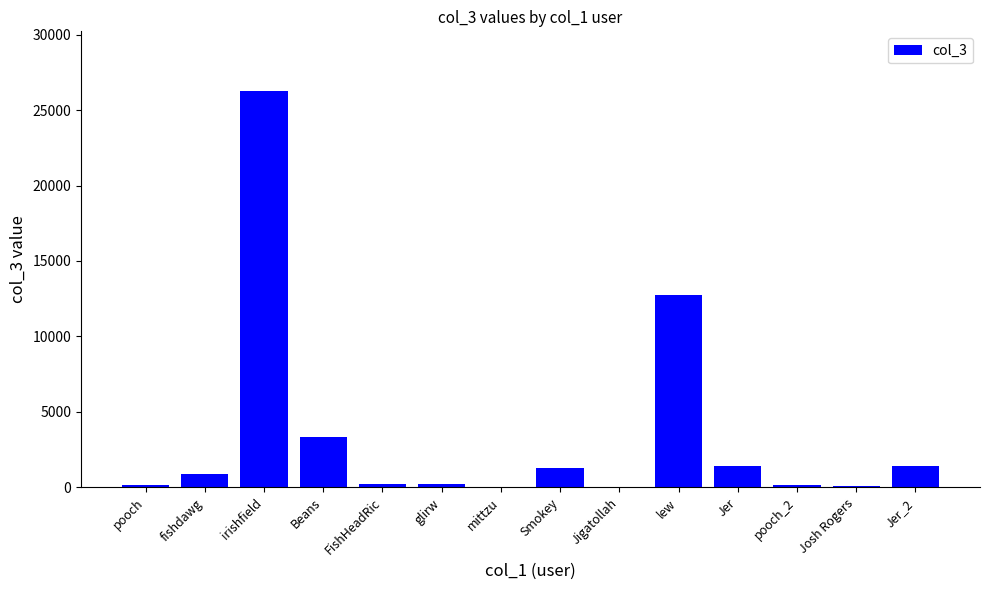

What is the ratio of the value at glirw to the value at mittzu?

4.2